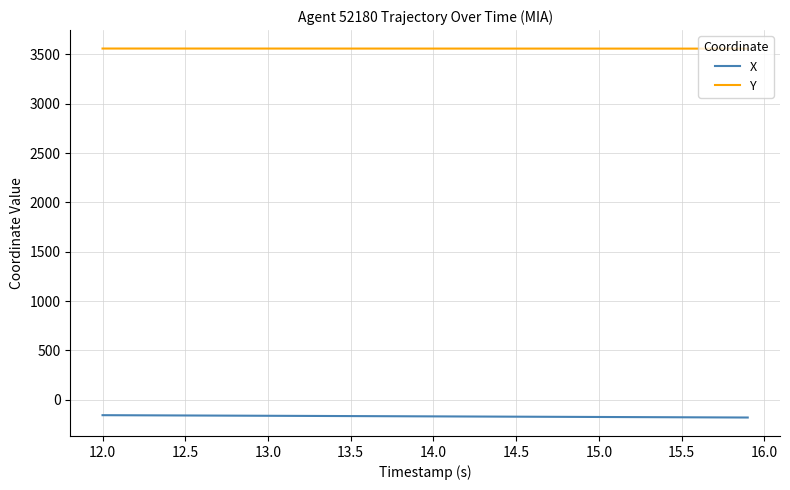

What are all the series names shown in the legend?

X, Y